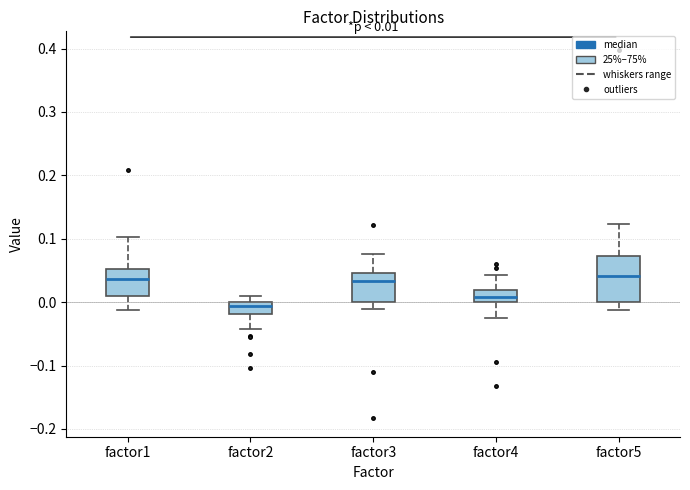

Which box is the tallest, from its lower edge to its upper edge?

factor5